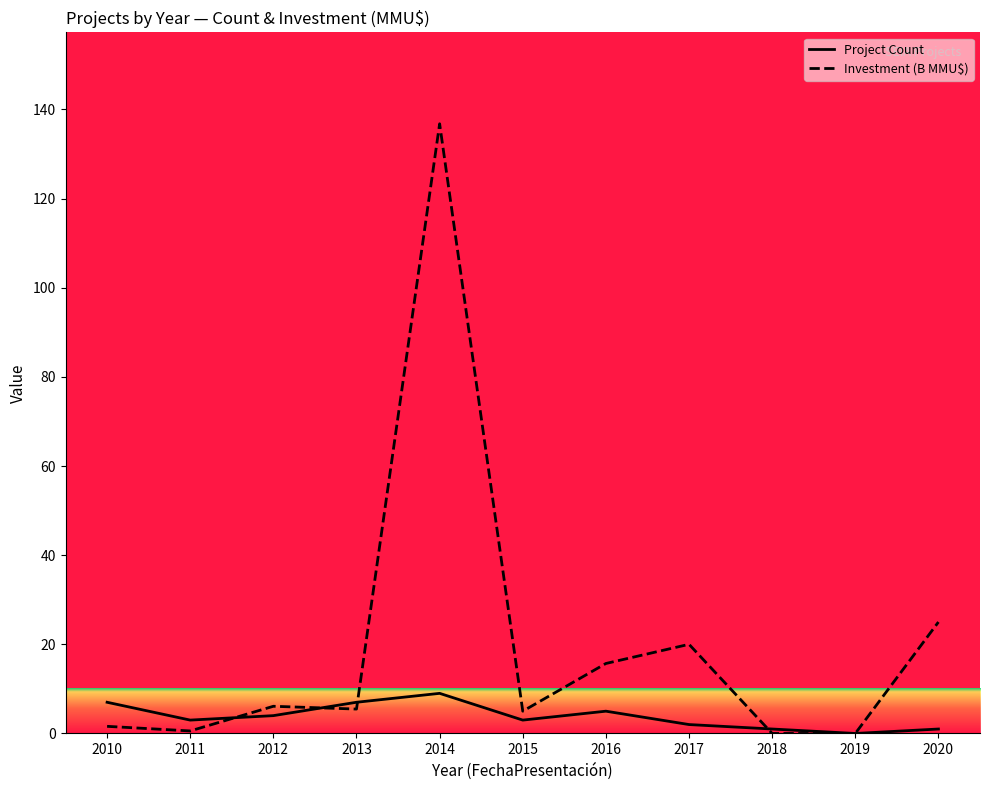

At which label does Investment (B MMU$) reach its peak?

2014